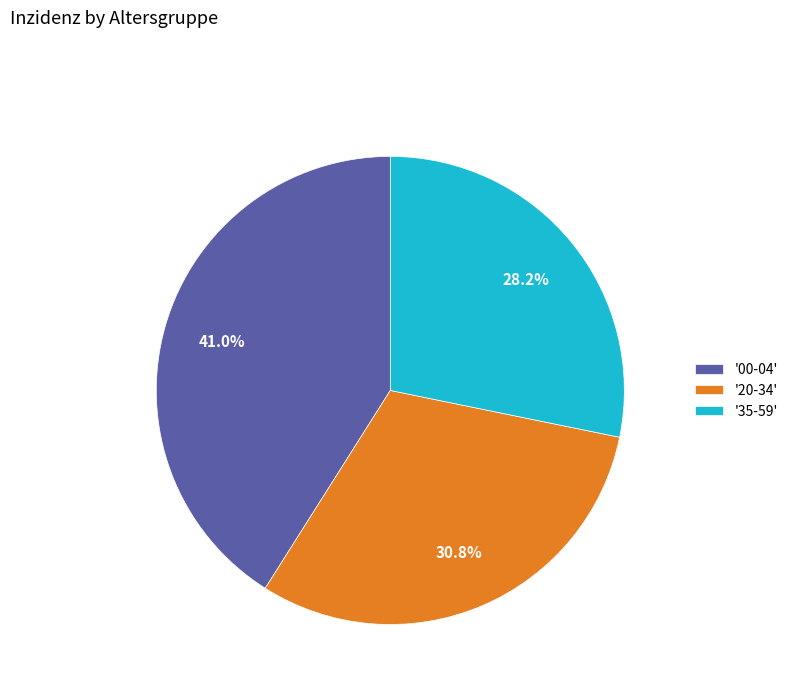

What percentage do '20-34' and '35-59' together represent?

59.0%